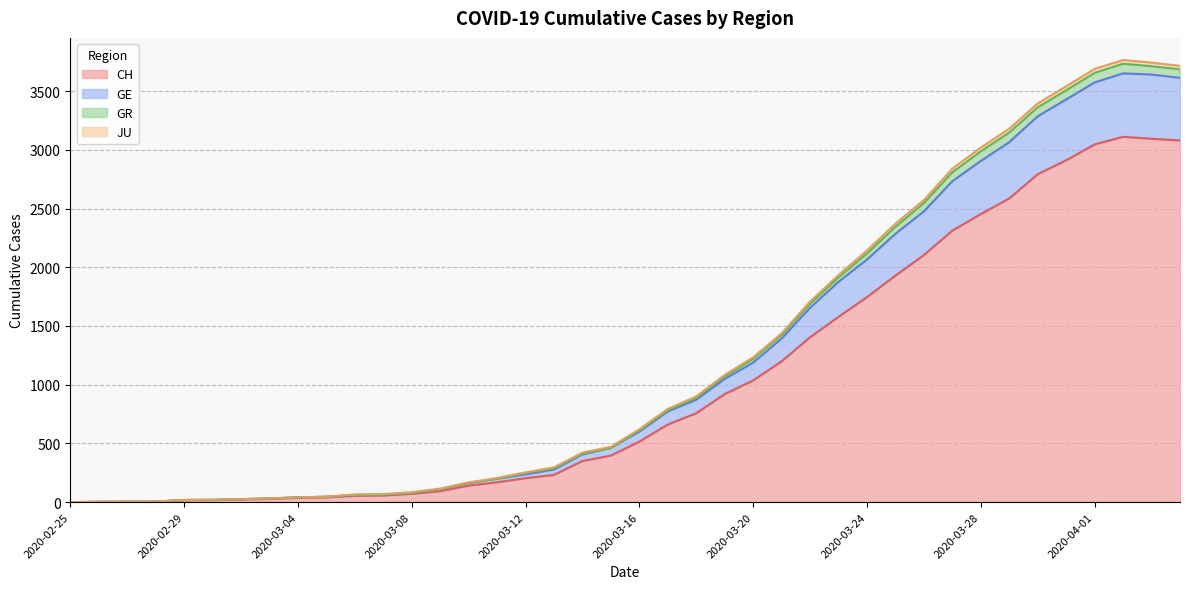

How many values in the CH series are below 515?

20